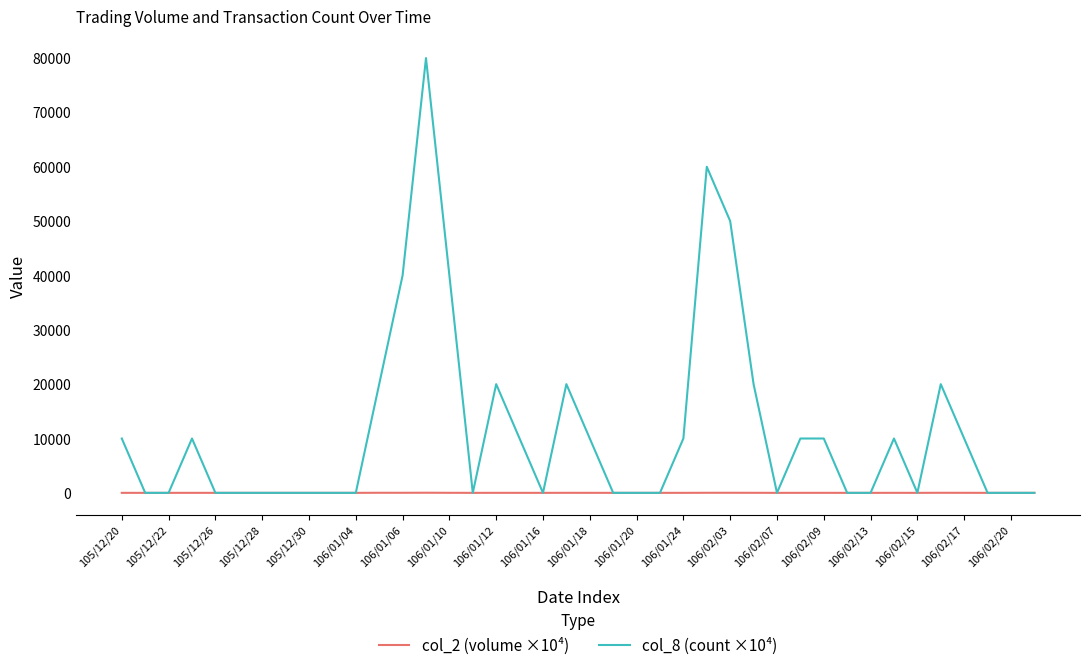

Which series has the largest total across all categories?

col_8 (count ×10⁴)